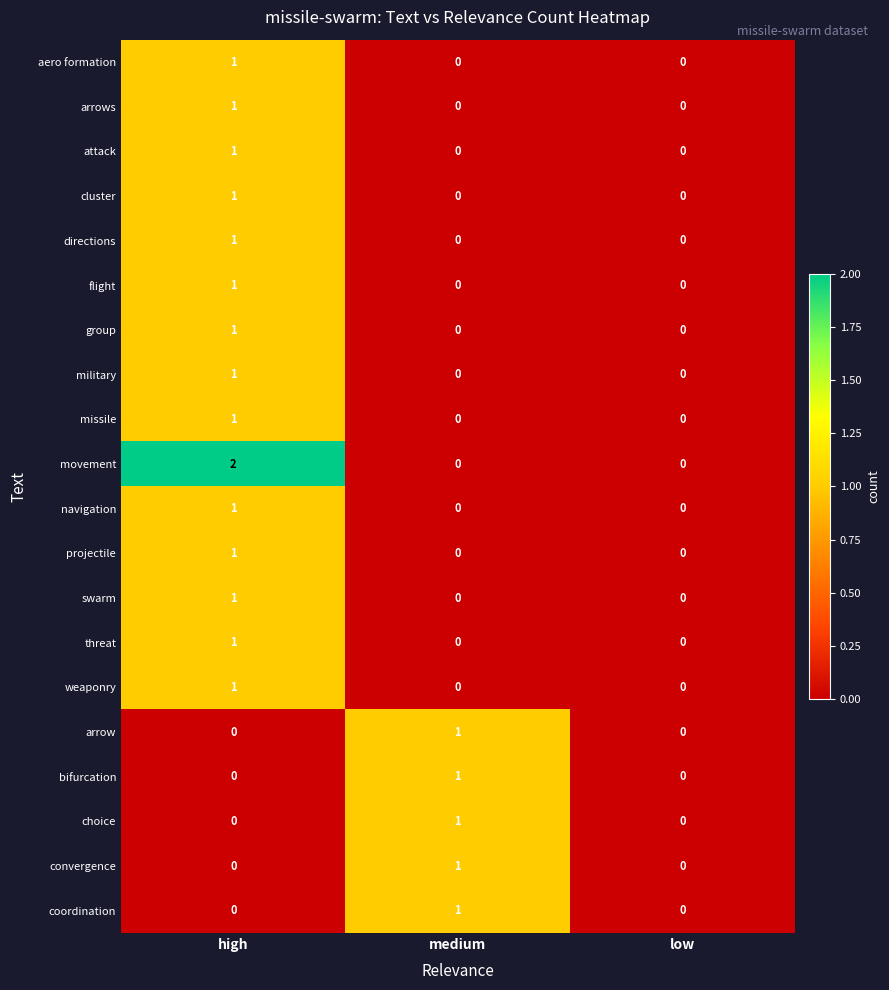

The value of directions at high is 1. True or false?

True